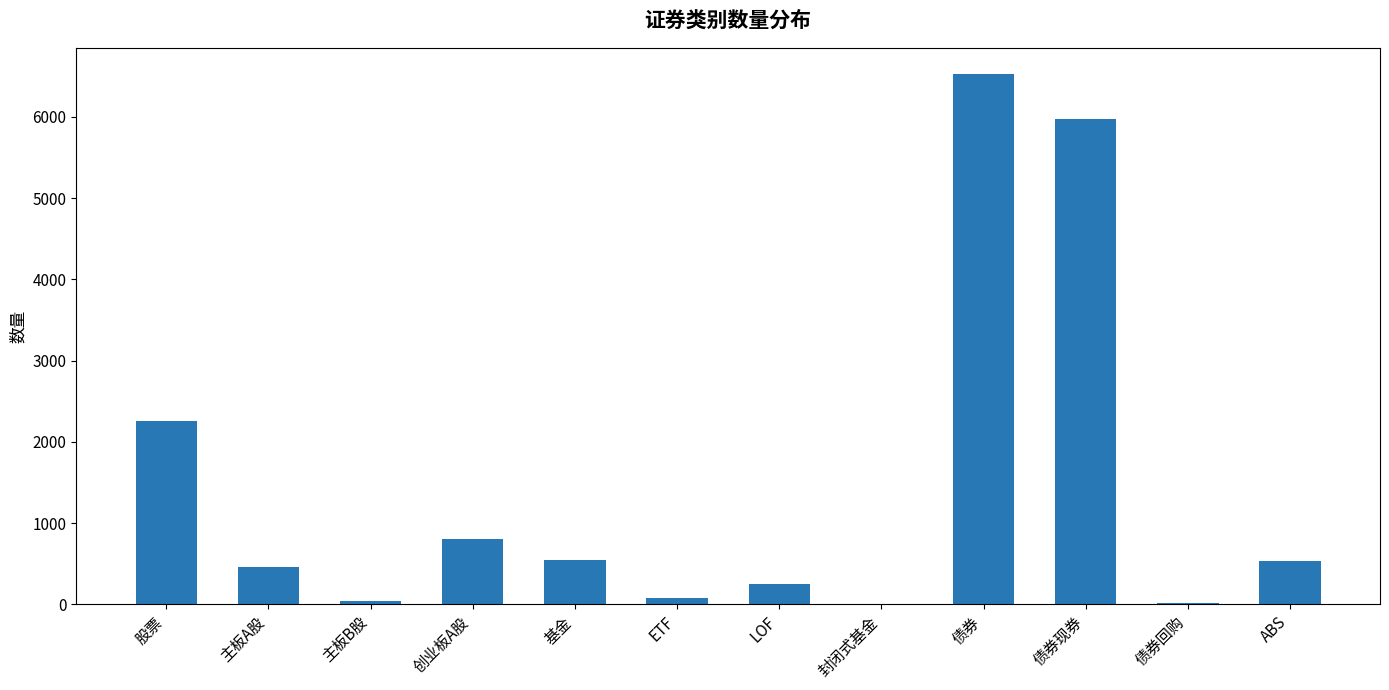

Are the bars grouped side by side (vs. stacked)?

No